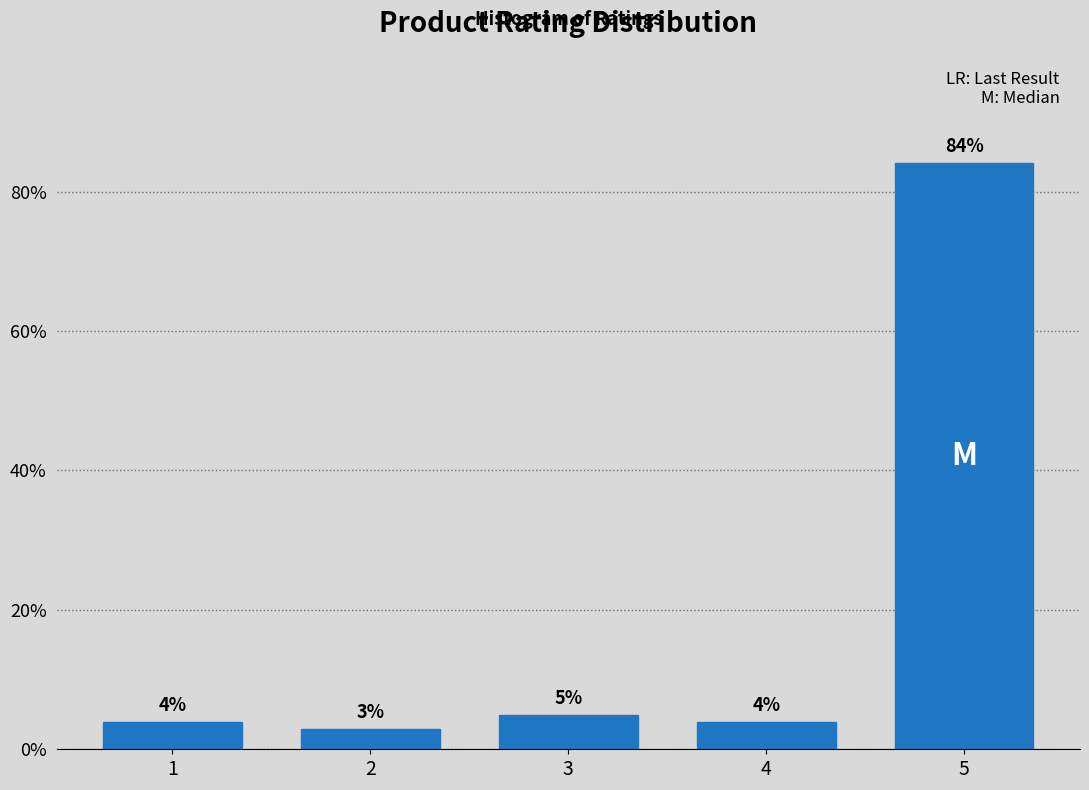

What is the sum of all values?

100.0